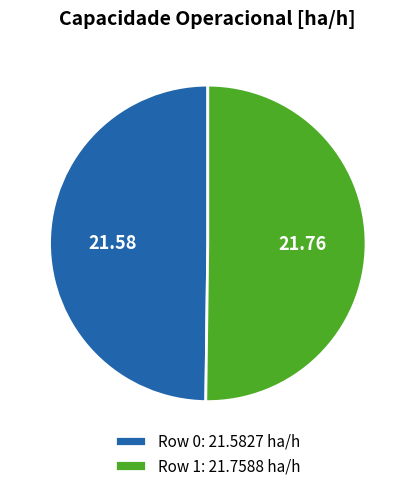

Is the sum of Row 0 and Row 1 greater than half?

Yes